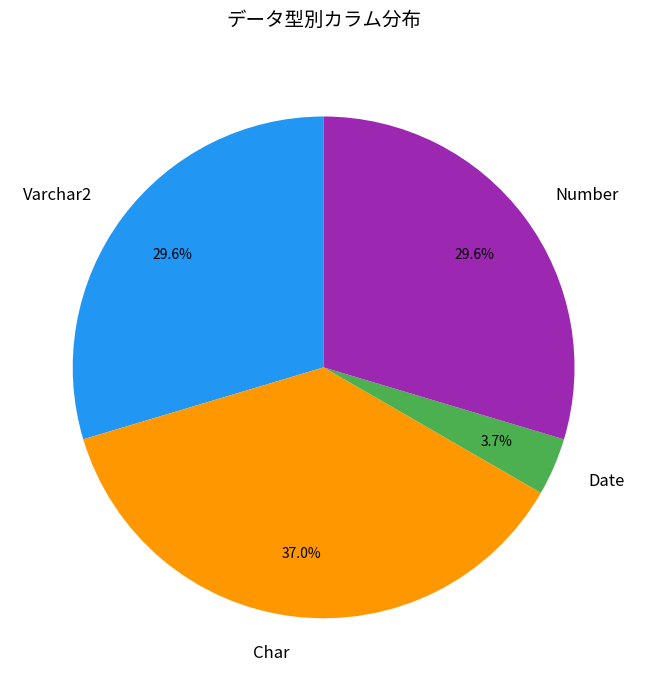

Which category has the biggest portion of the pie?

Char